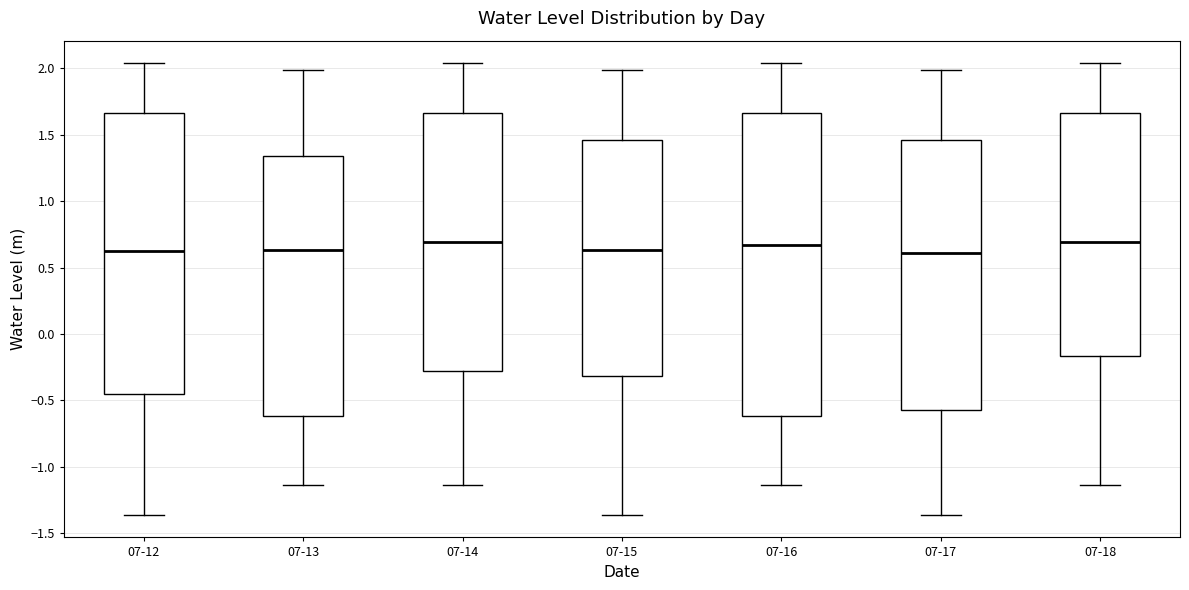

Which box is the tallest, from its lower edge to its upper edge?

07-16